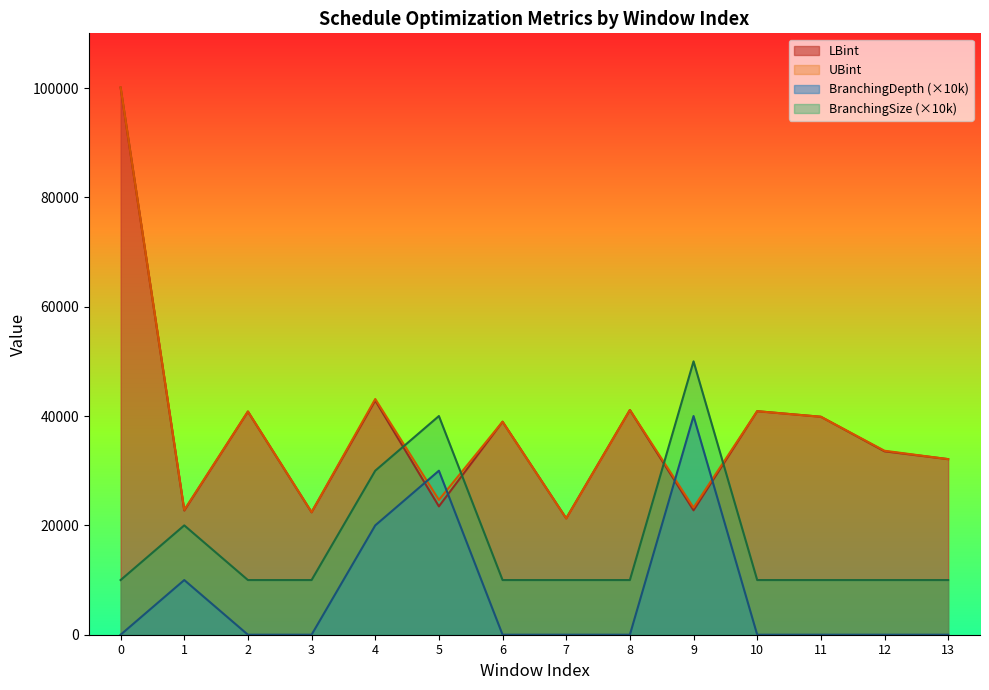

Which series has the widest spread of values?

UBint